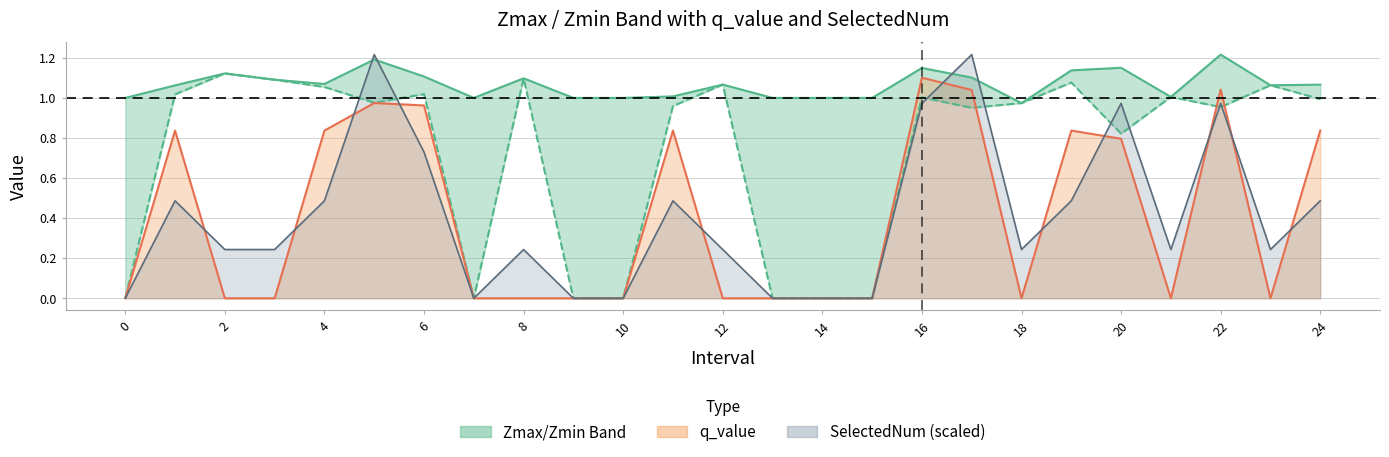

How many values in SelectedNum line are above zero?

18